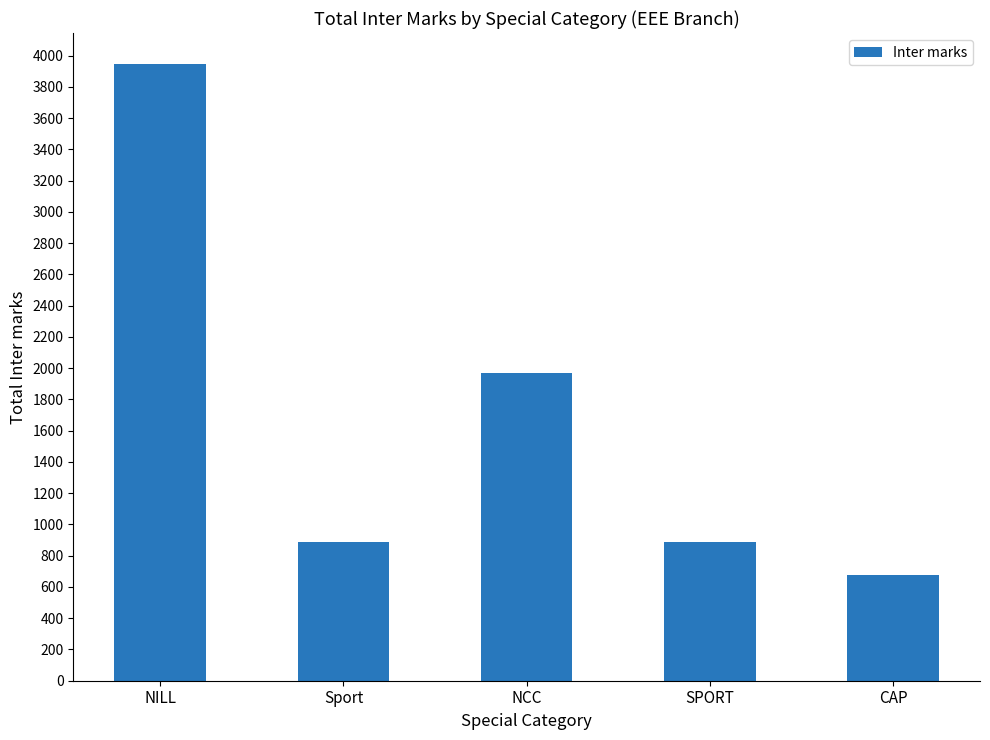

What is the sum of the values at Sport and CAP?

1565